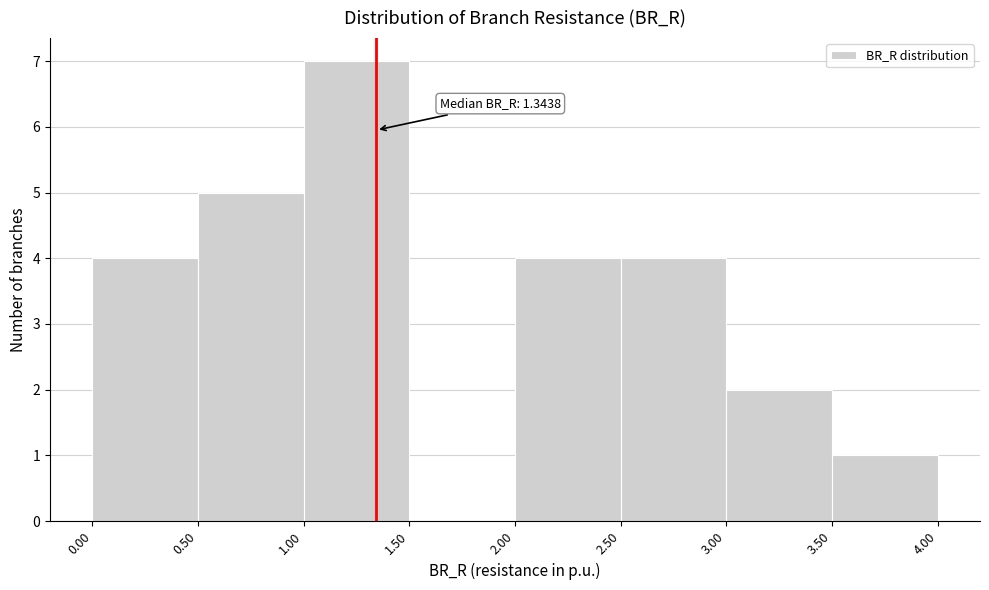

Over which range of the x-axis is the bar tallest?

1.00 to 1.50